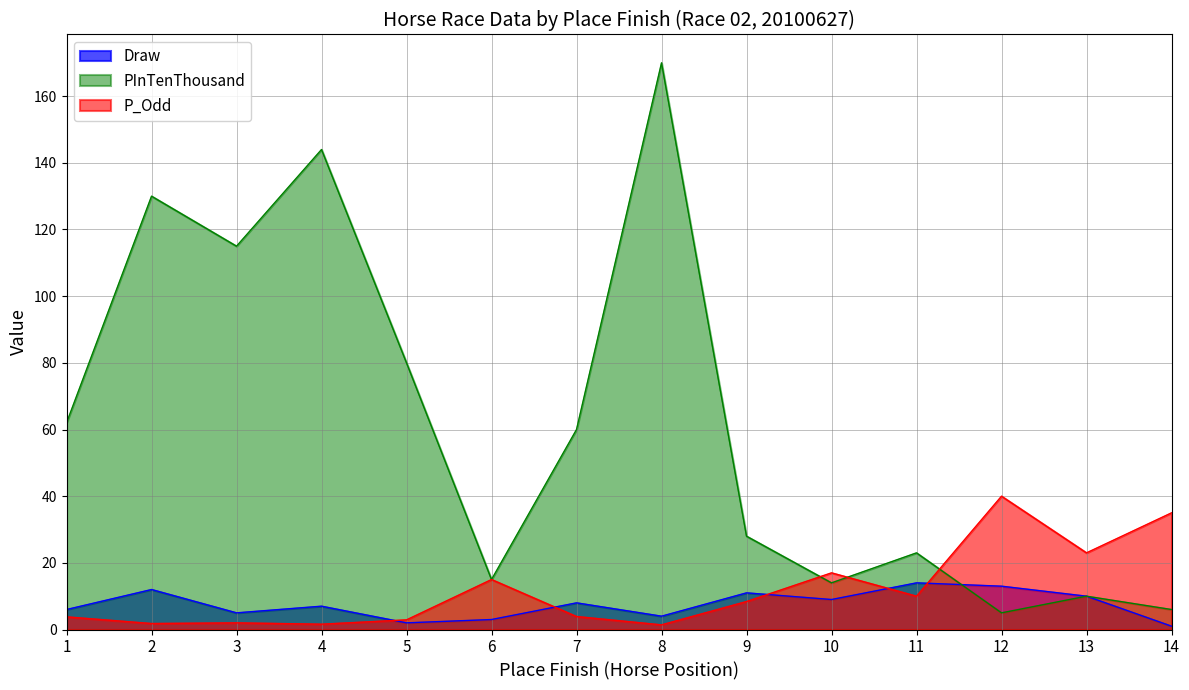

What is the smallest value displayed?

1.0